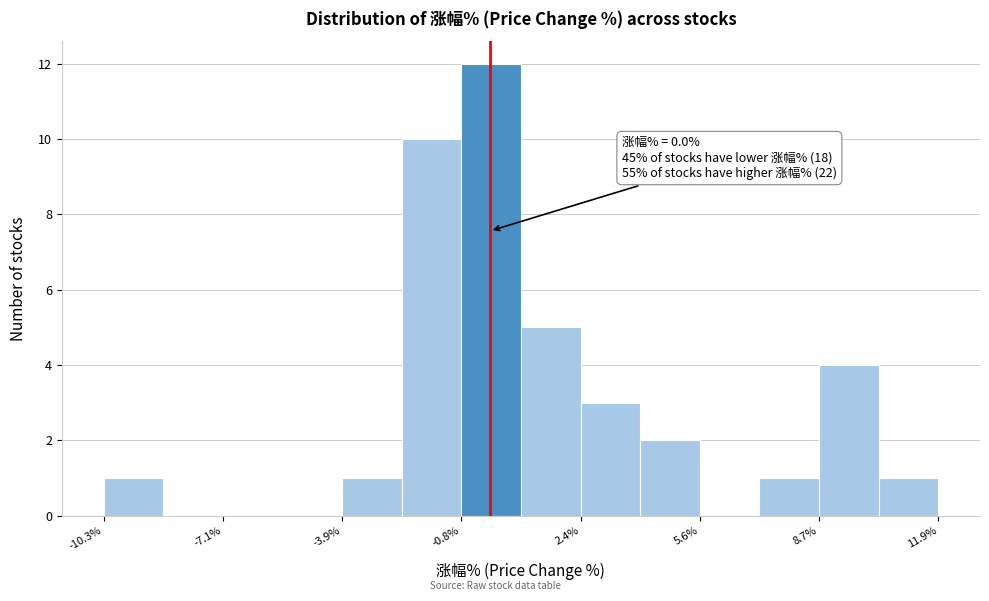

Around what value on the x-axis is the tallest bar? Give the approximate position of its centre, as read against the axis.

0.0